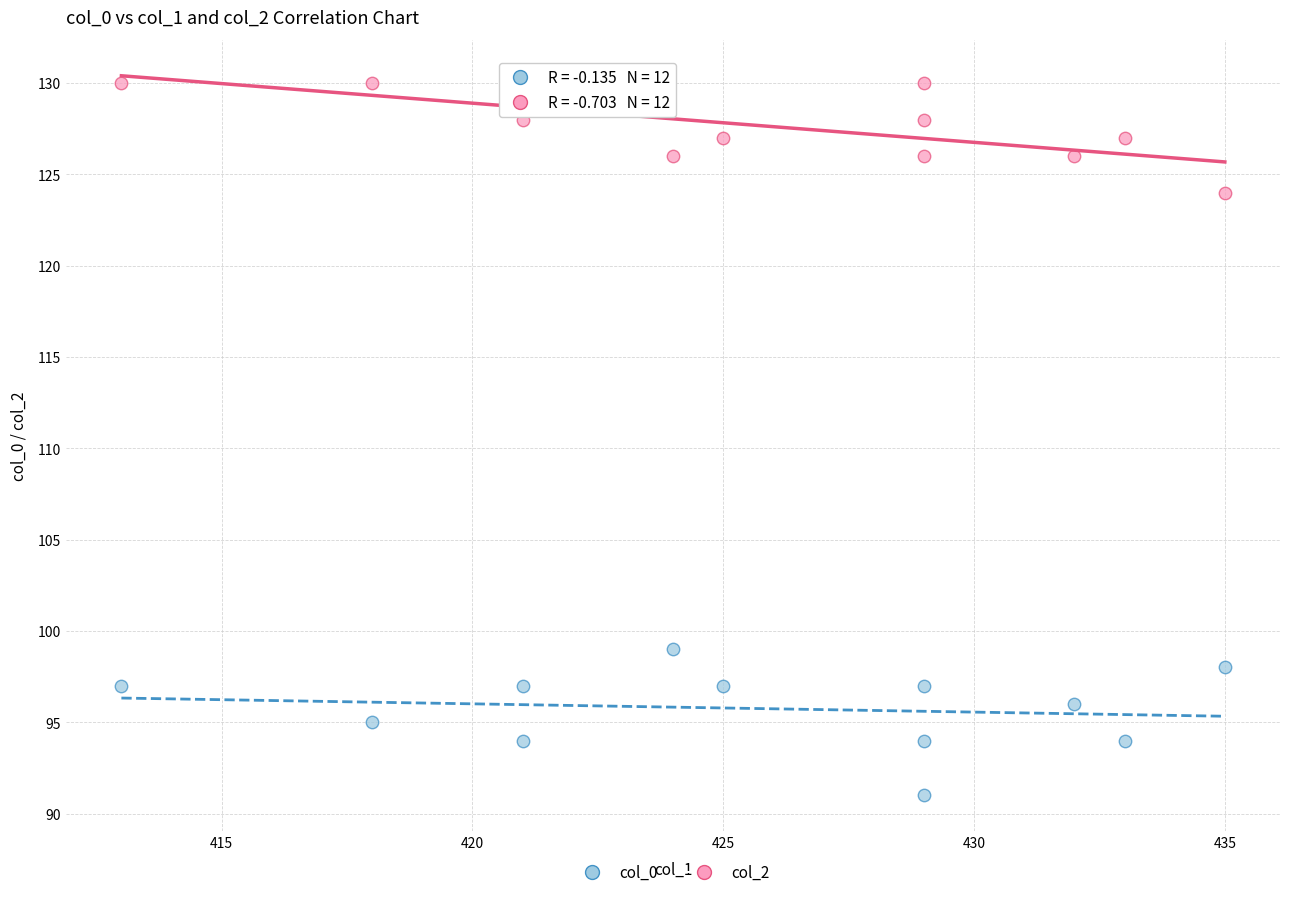

Across all series, what Y value is closest to 110?

99